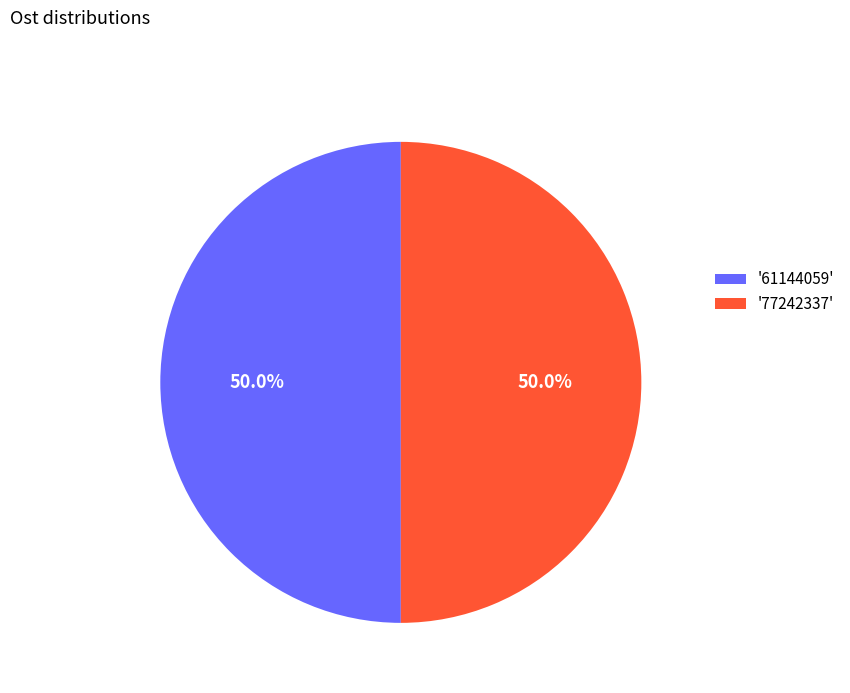

What percentage do '61144059' and '77242337' together represent?

100.0%